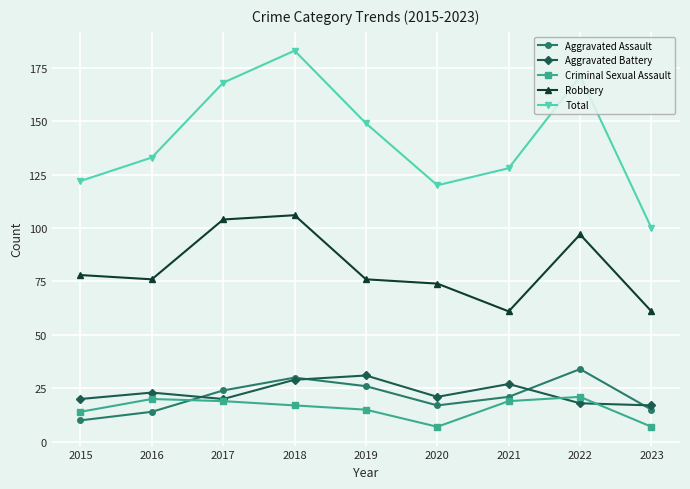

At which category is the sum across all series the highest?

2018